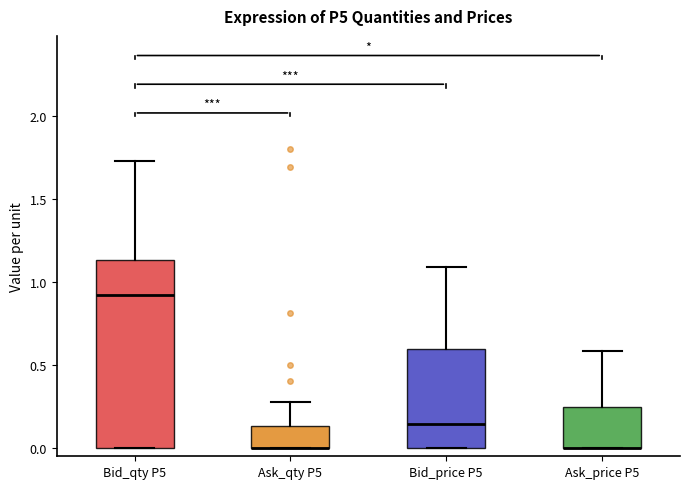

Reading left to right, read every box against the y-axis: the position of its median line, the range the box covers, and the ends of its whiskers. The values are not printed on the chart, so give them approximately, as read against the axis.

Bid_qty P5: median 0.90, box 0.00 to 1.15, whiskers 0.00 to 1.75
Ask_qty P5: median 0.00 (drawn on the box's lower edge), box 0.00 to 0.15, whiskers 0.00 to 0.30
Bid_price P5: median 0.15, box 0.00 to 0.60, whiskers 0.00 to 1.10
Ask_price P5: median 0.00 (drawn on the box's lower edge), box 0.00 to 0.25, whiskers 0.00 to 0.60